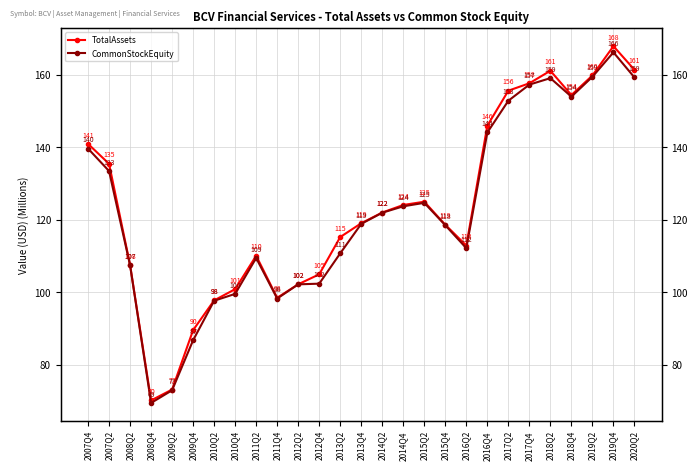

Is it true that TotalAssets equals 107.5 at 2008Q2?

True